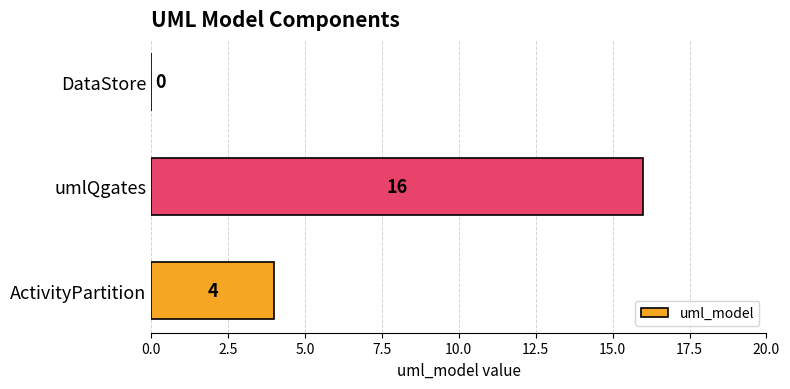

What is the sum of all values?

20